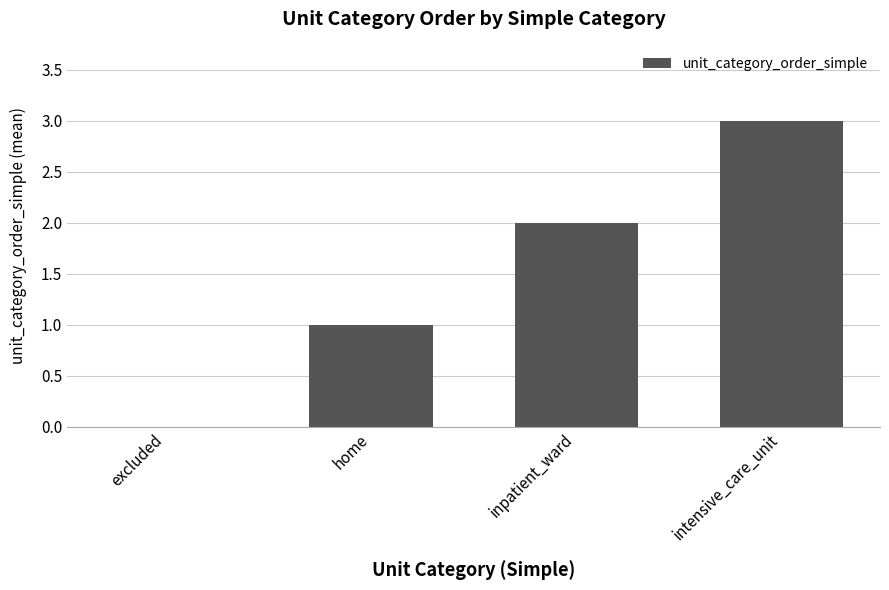

How many categories are shown in the chart?

4